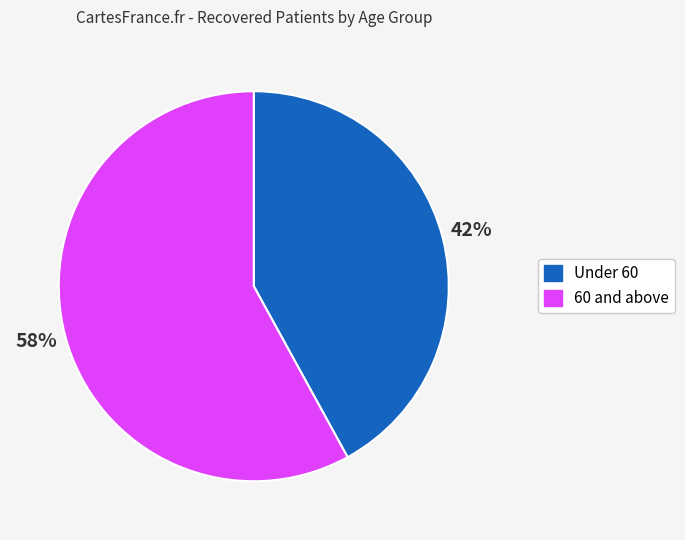

To the nearest percent, what is the average slice percentage?

50%